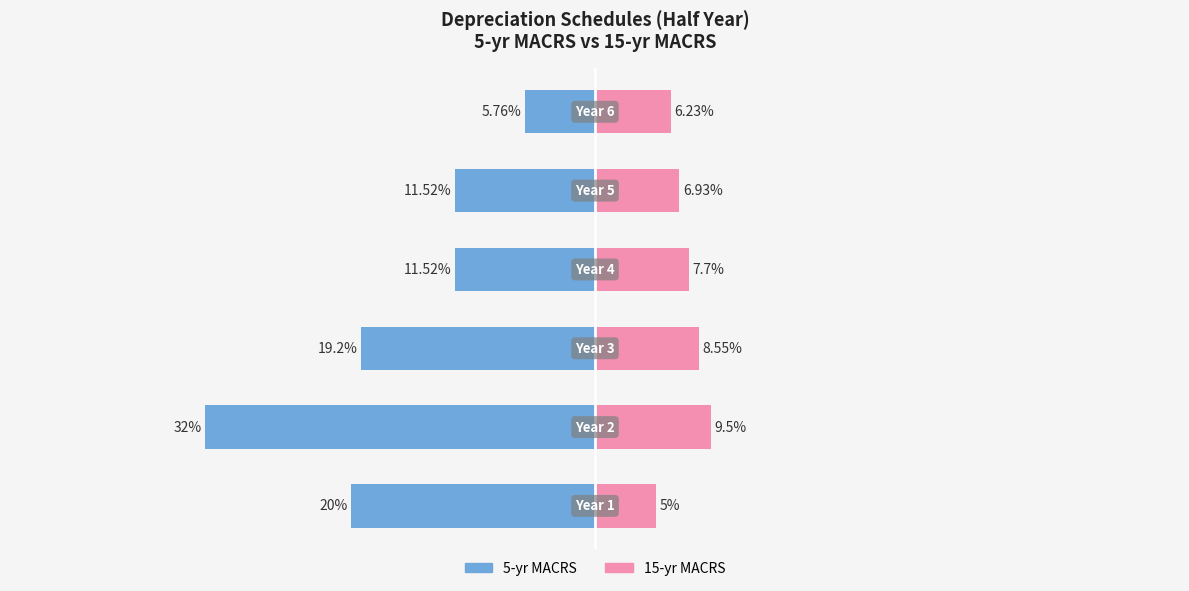

How many categories are shown in the chart?

6